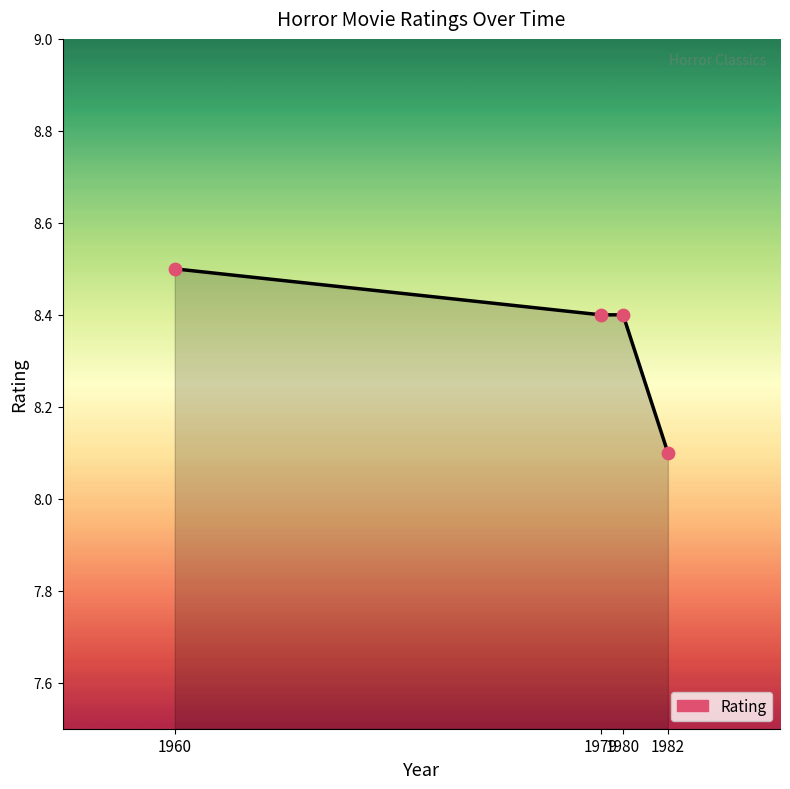

What is the ratio of the value at 1979 to the value at 1960?

1.0